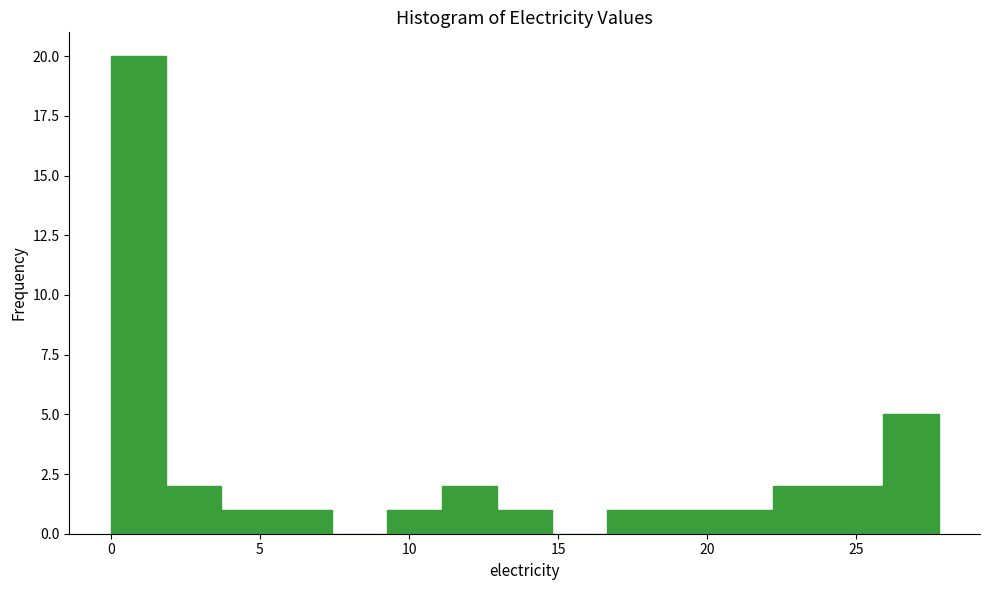

Read against the x-axis, roughly where is the centre of the tallest bar?

1.0